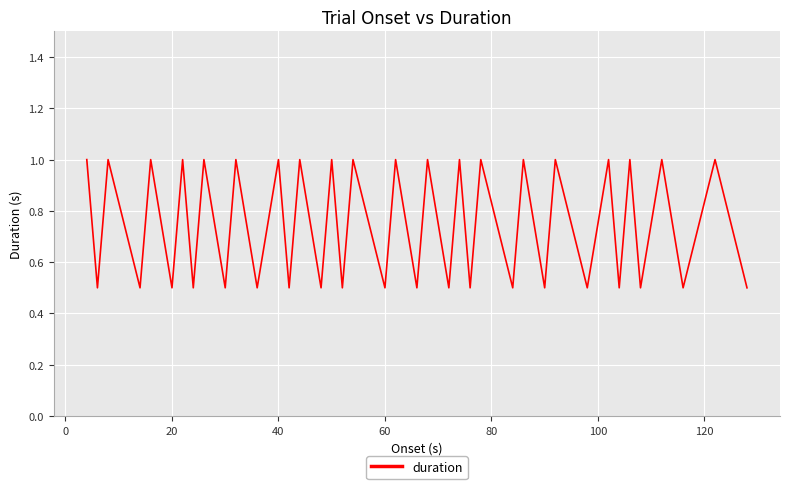

What is the maximum value shown in the chart?

1.0